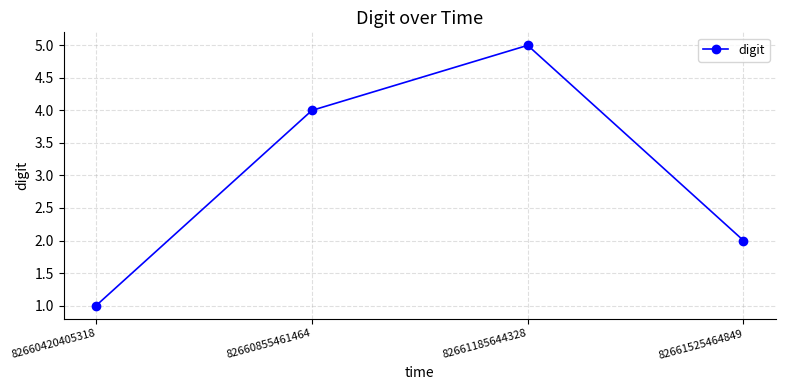

What is the difference between the maximum and minimum values?

4